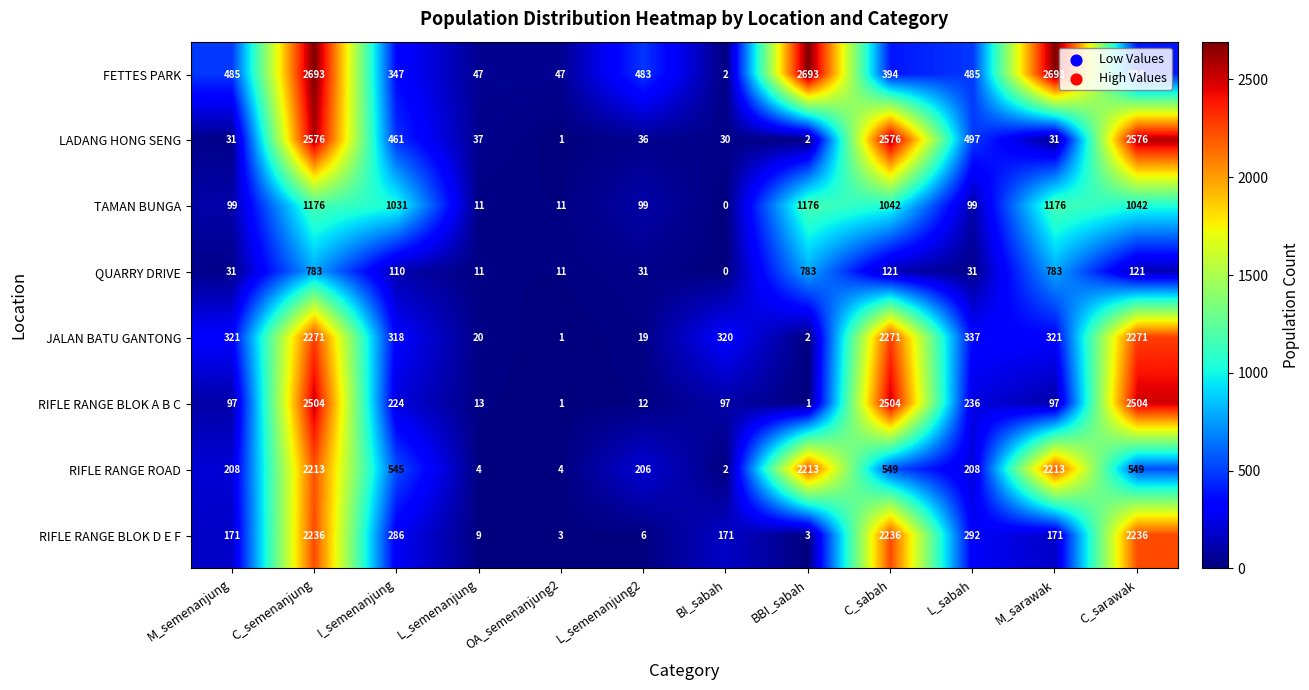

What is the spread (max minus min) of values at OA_semenanjung2?

46